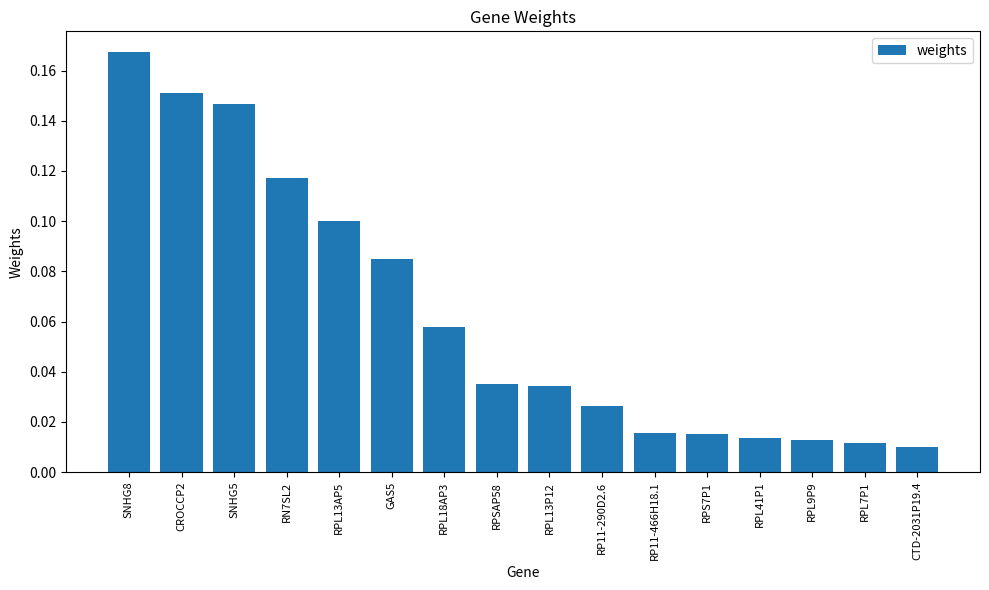

Count the number of data series in this chart.

1